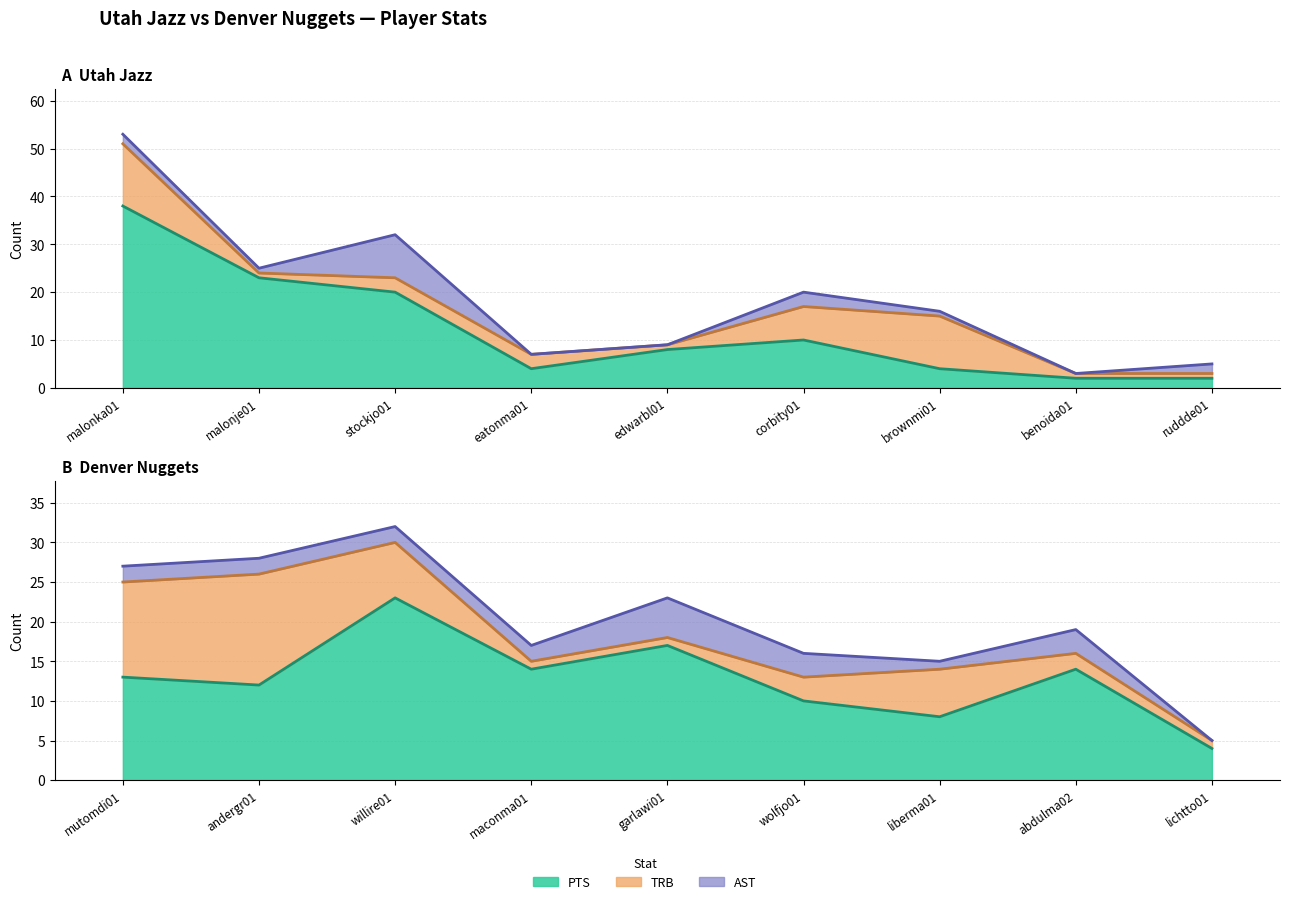

What is the sum of all Utah TRB values?

41.0